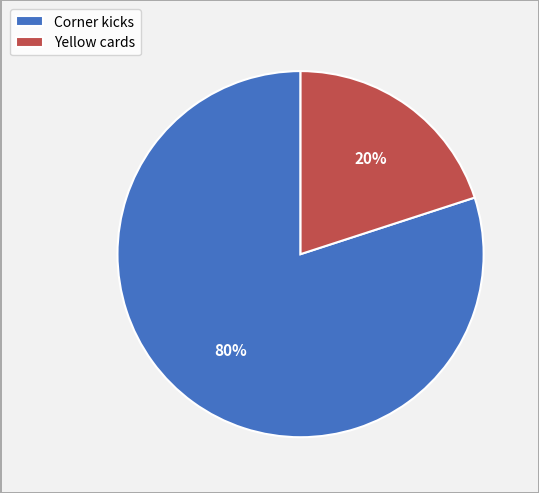

How many segments does this pie chart have?

2